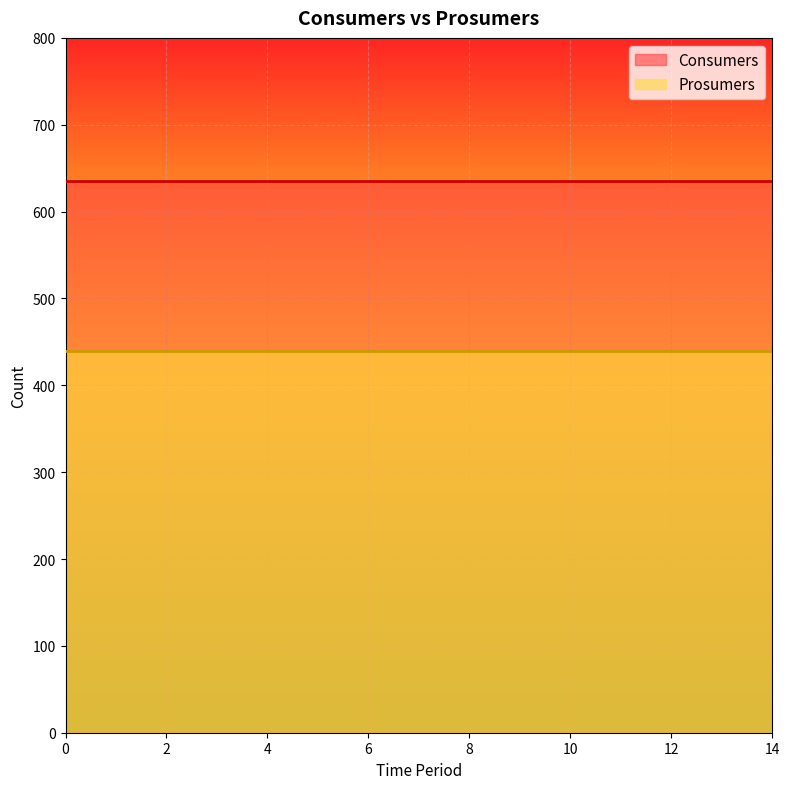

What is the lowest value of the Consumers series?

635